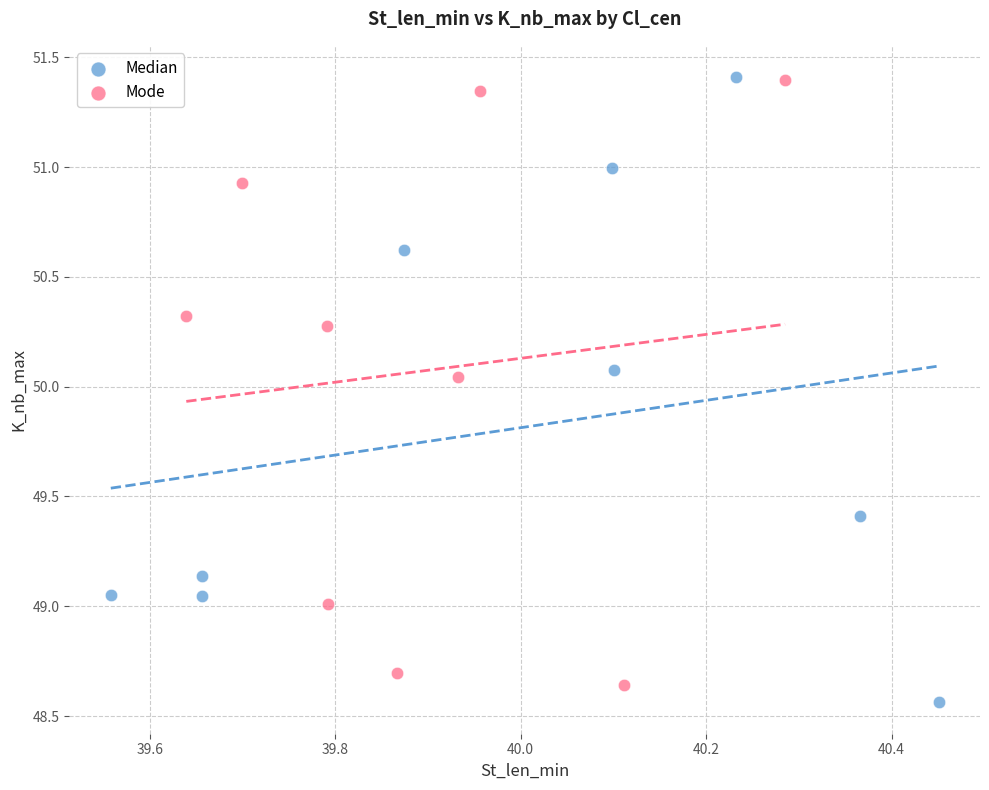

Which series has the widest spread of Y values?

Median